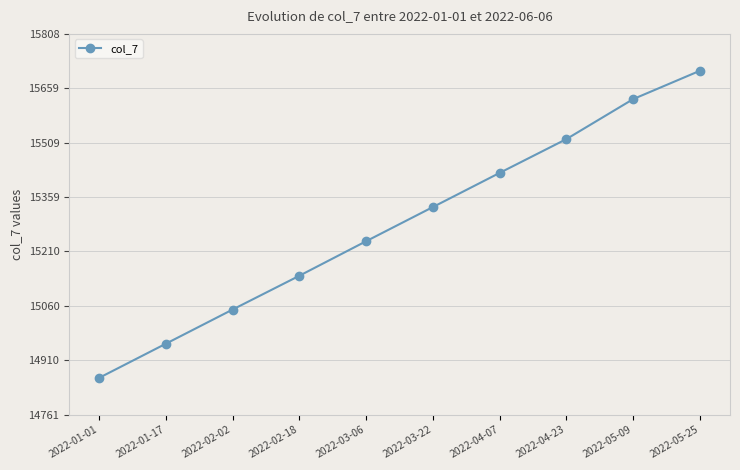

Reading left to right, transcribe all the data shown in this chart.

2022-01-01=14862	2022-01-17=14956	2022-02-02=15050	2022-02-18=15143	2022-03-06=15238	2022-03-22=15332	2022-04-07=15426	2022-04-23=15519	2022-05-09=15629	2022-05-25=15707